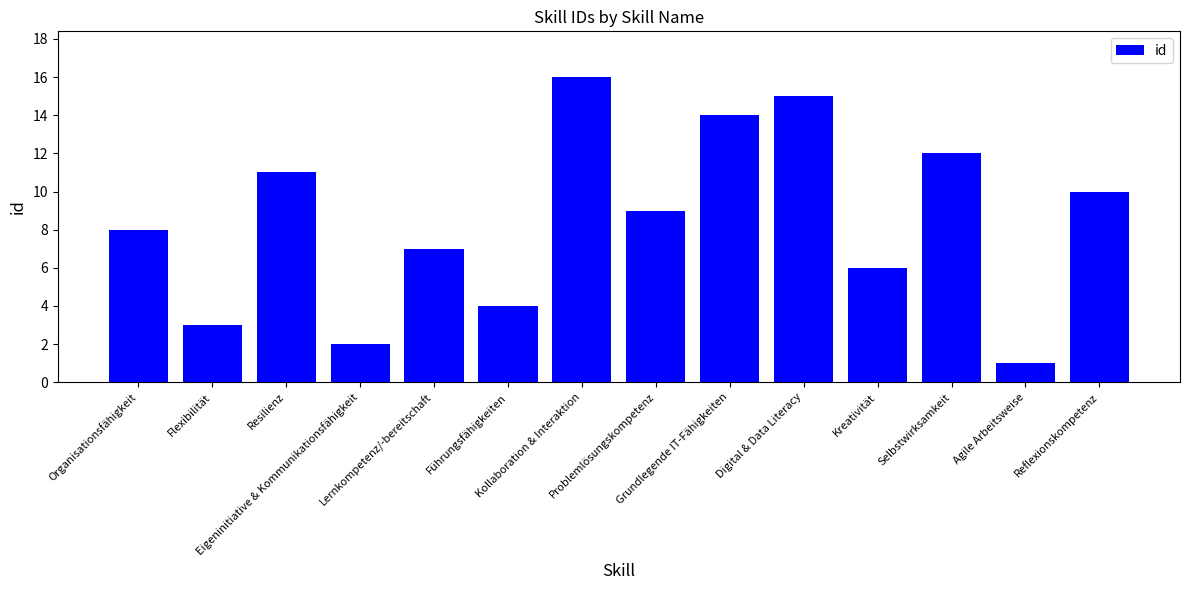

Reading left to right, what are all the values shown in this chart?

Organisationsfähigkeit=8	Flexibilität=3	Resilienz=11	Eigeninitiative & Kommunikationsfähigkeit=2	Lernkompetenz/-bereitschaft=7	Führungsfähigkeiten=4	Kollaboration & Interaktion=16	Problemlösungskompetenz=9	Grundlegende IT-Fähigkeiten=14	Digital & Data Literacy=15	Kreativität=6	Selbstwirksamkeit=12	Agile Arbeitsweise=1	Reflexionskompetenz=10